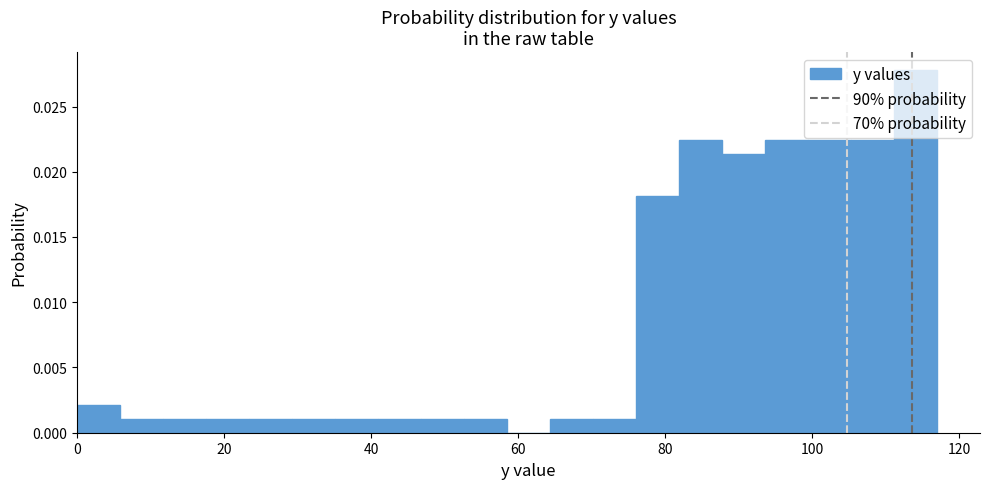

Read against the x-axis, roughly where is the centre of the tallest bar?

114